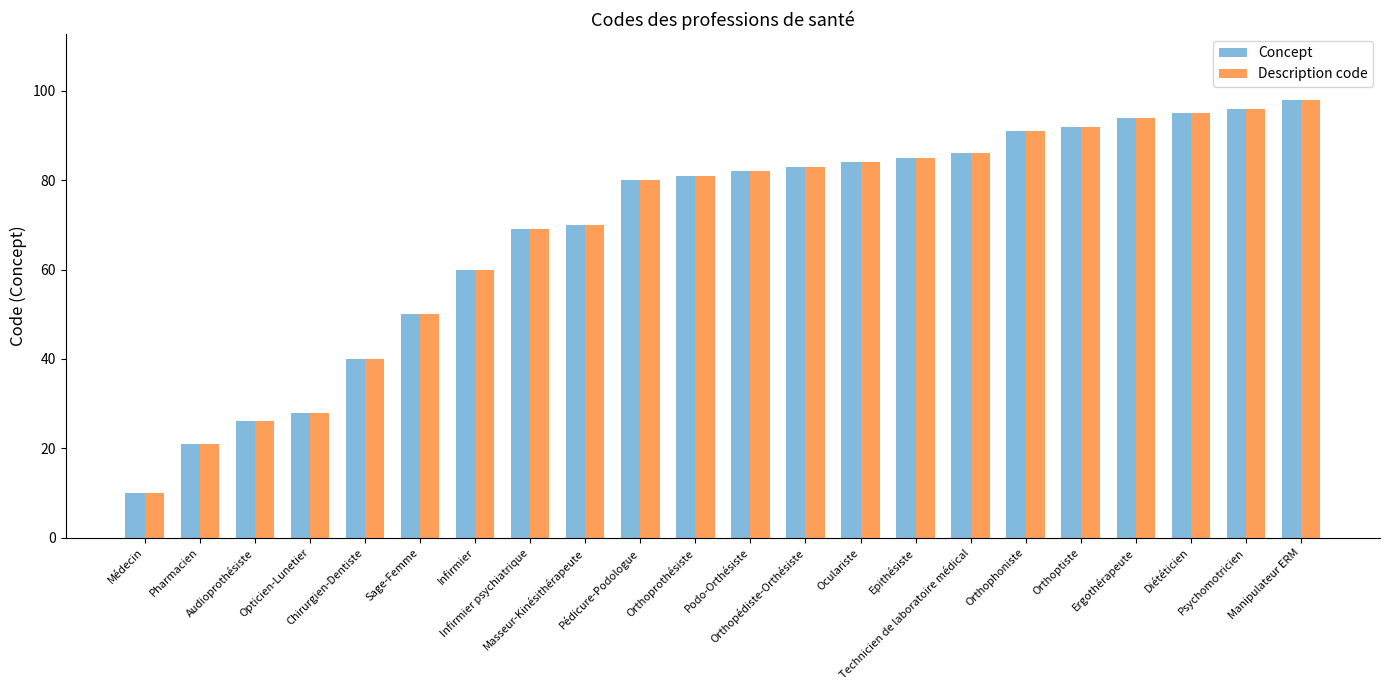

Reading right to left, extract all data points from this chart.

Concept: 98	96	95	94	92	91	86	85	84	83	82	81	80	70	69	60	50	40	28	26	21	10
Description code: 98	96	95	94	92	91	86	85	84	83	82	81	80	70	69	60	50	40	28	26	21	10